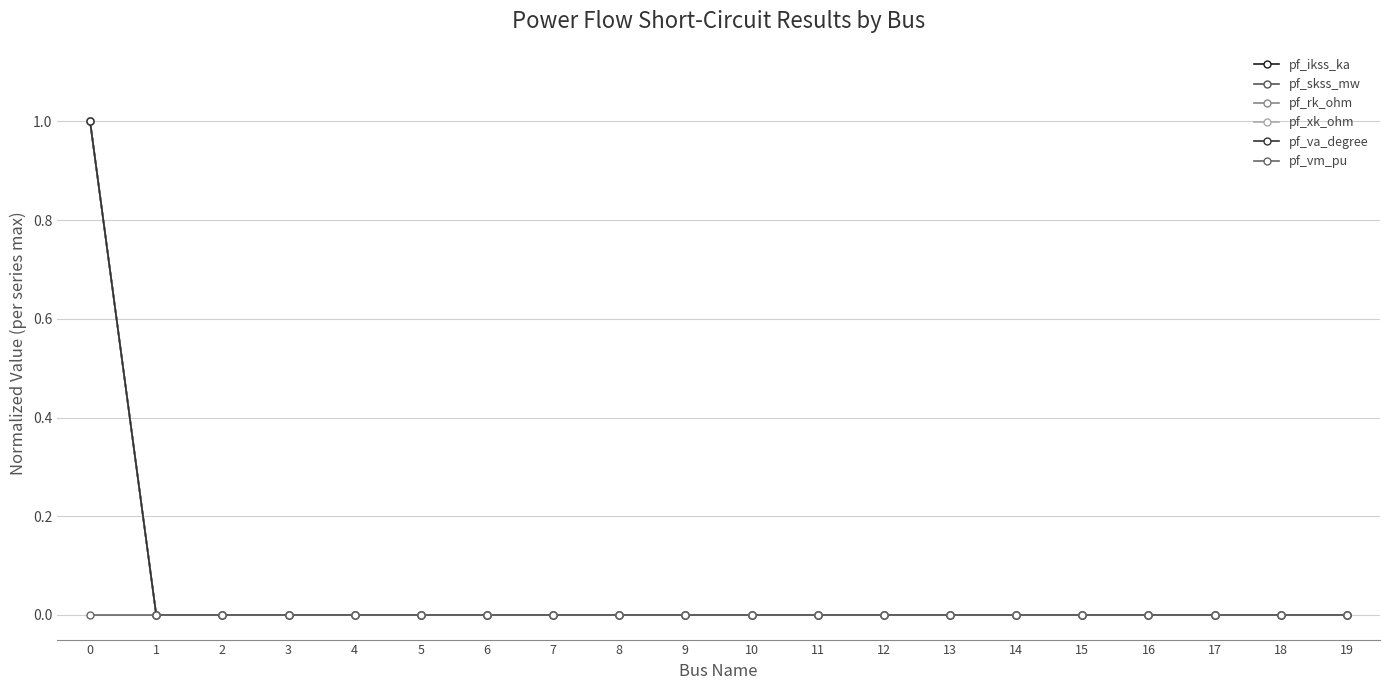

True or false: pf_ikss_ka and pf_va_degree intersect in this chart.

False